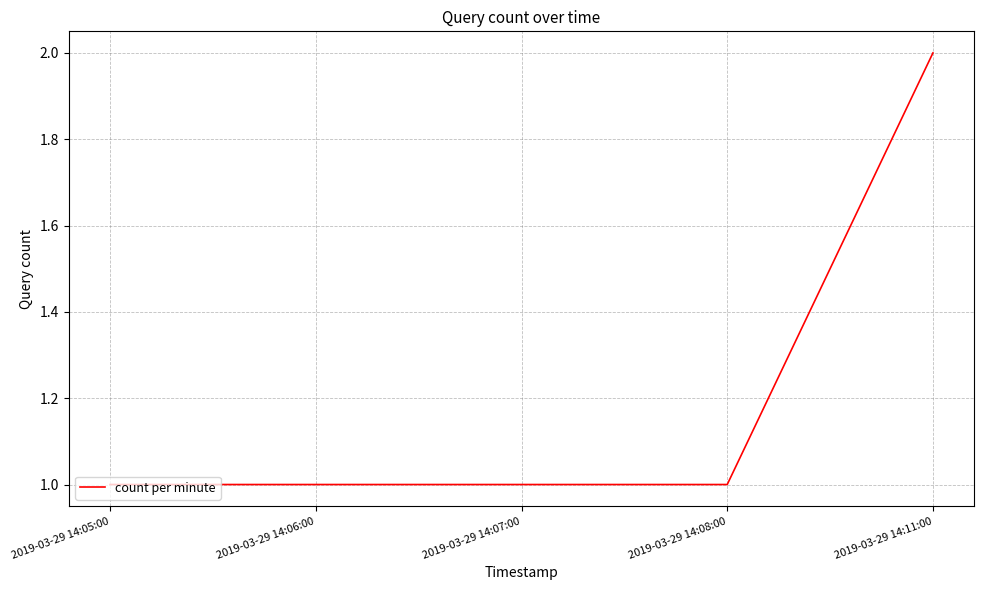

How many lines are shown in the chart?

1